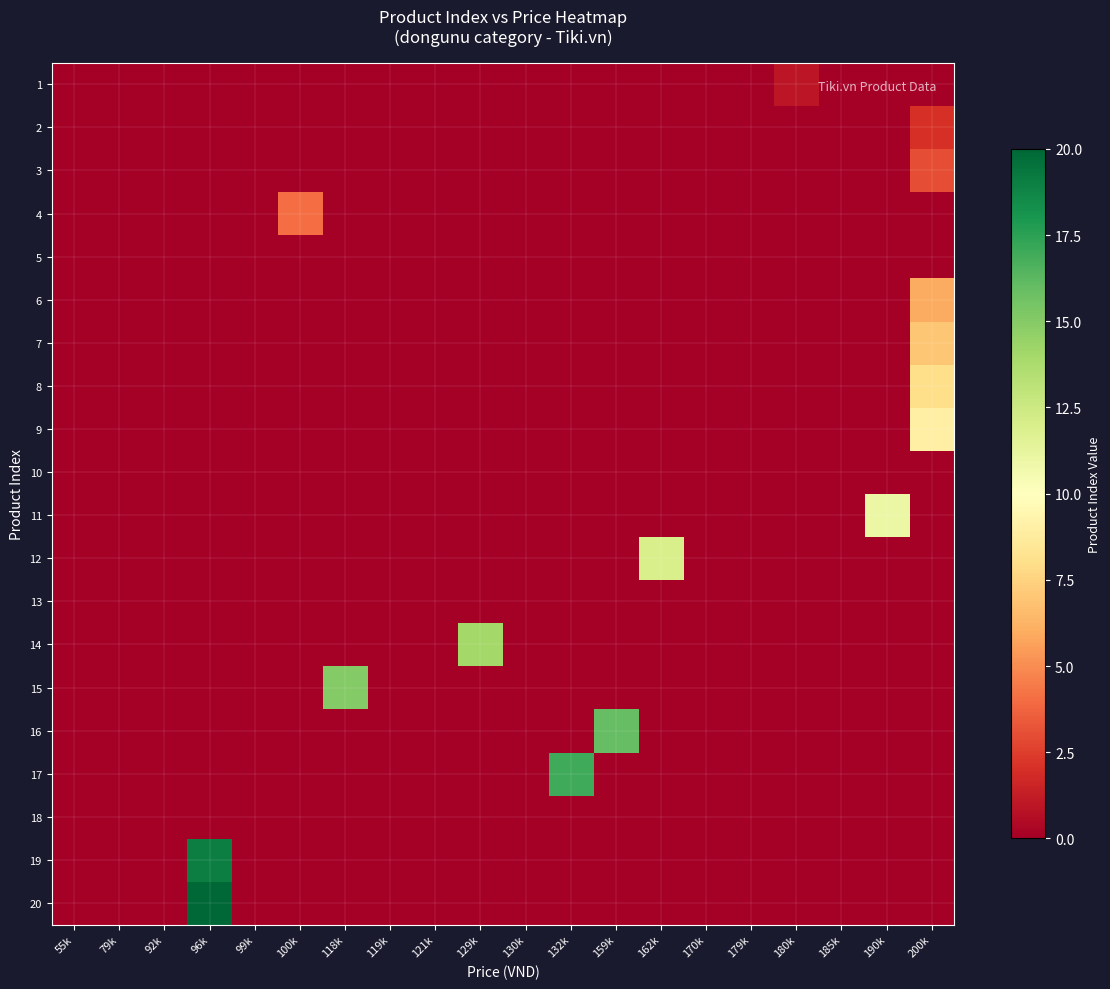

Count the number of data series in this chart.

20